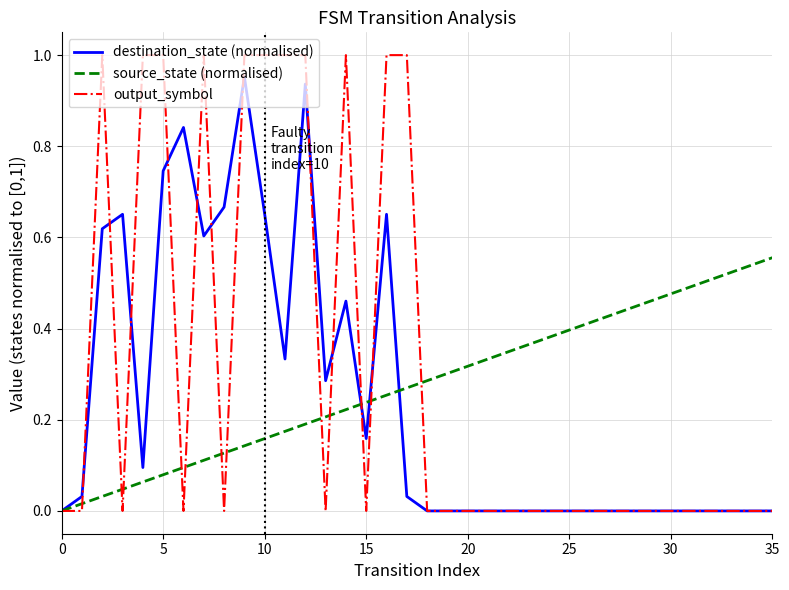

Which series has the largest range (max minus min)?

output_symbol